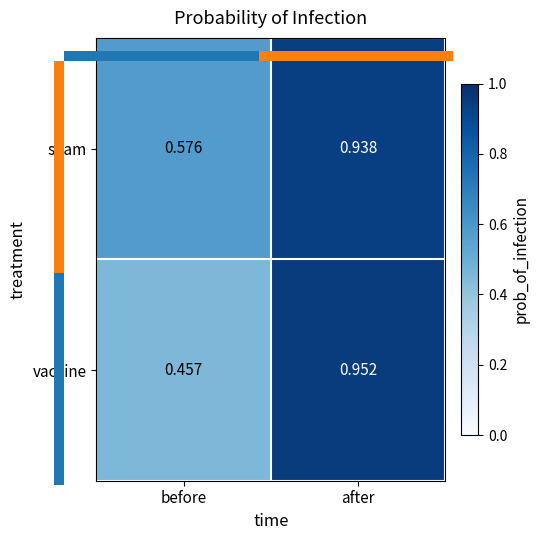

What is the total value across all series at after?

1.9